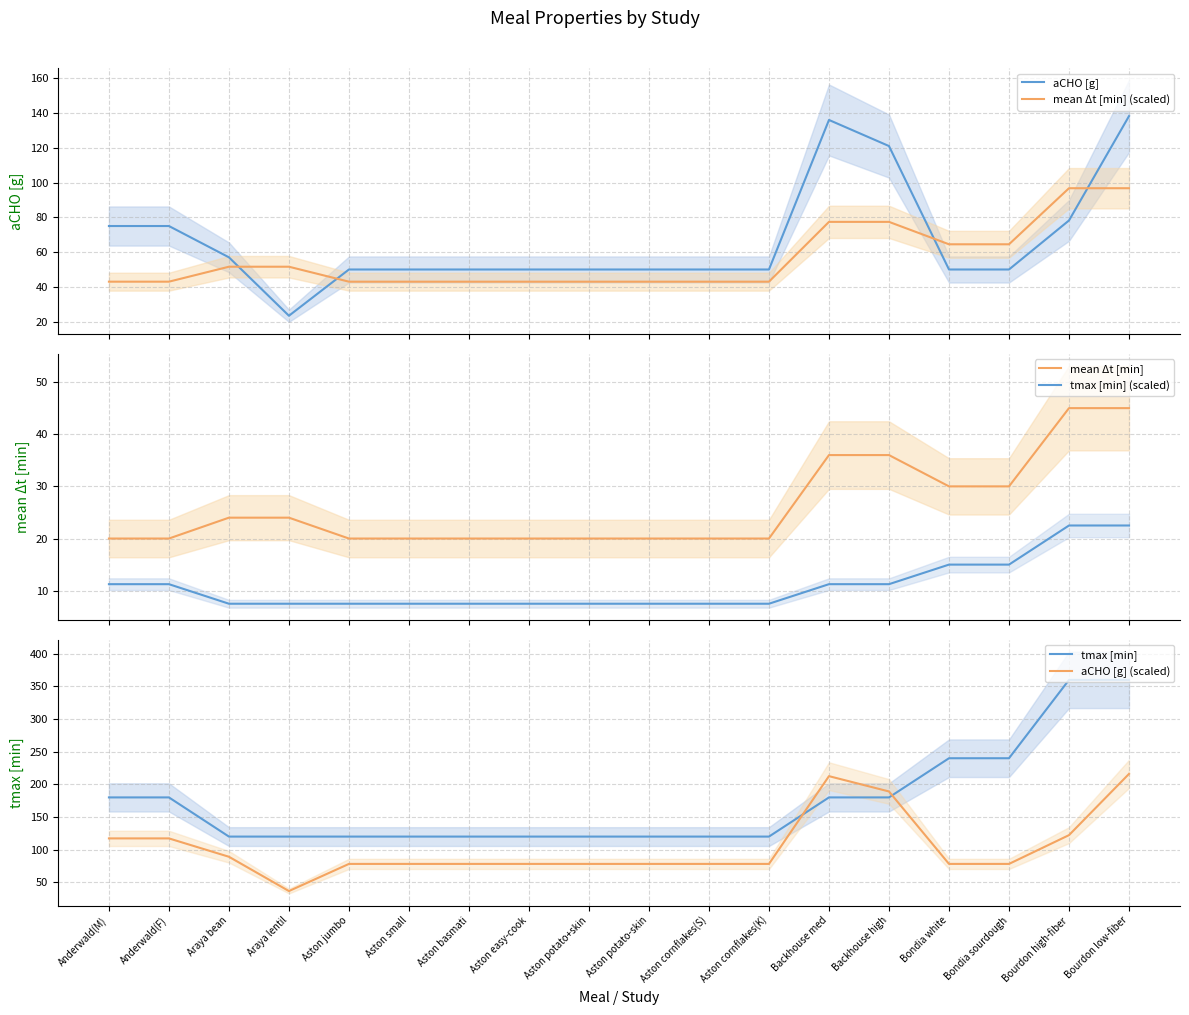

What is the total value across all series at Aston cornflakes(S)?

318.6